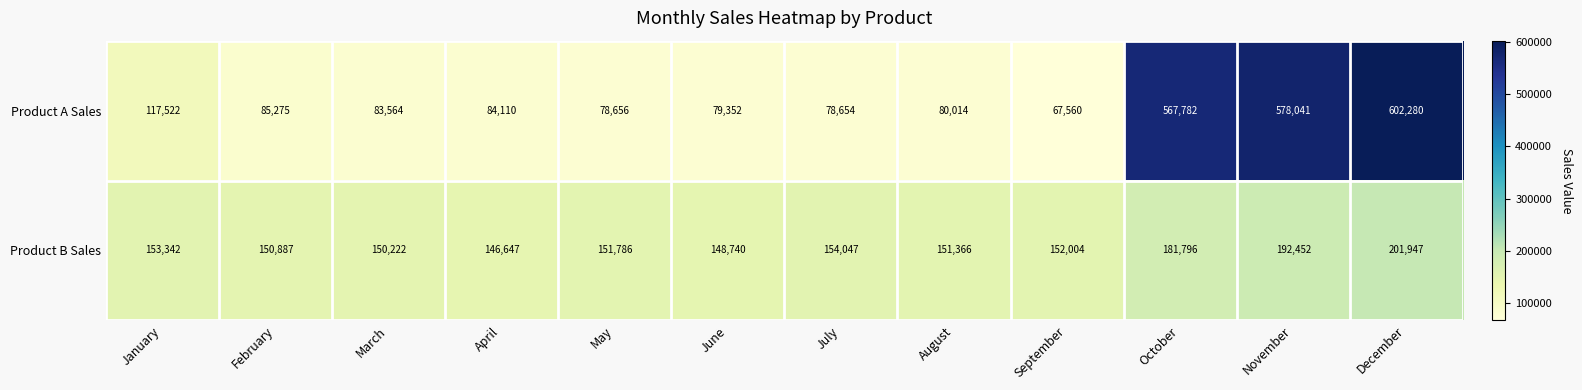

Reading right to left, extract all data points from this chart.

Product A Sales: December=602280	November=578041	October=567782	September=67560	August=80014	July=78654	June=79352	May=78656	April=84110	March=83564	February=85275	January=117522
Product B Sales: December=201947	November=192452	October=181796	September=152004	August=151366	July=154047	June=148740	May=151786	April=146647	March=150222	February=150887	January=153342